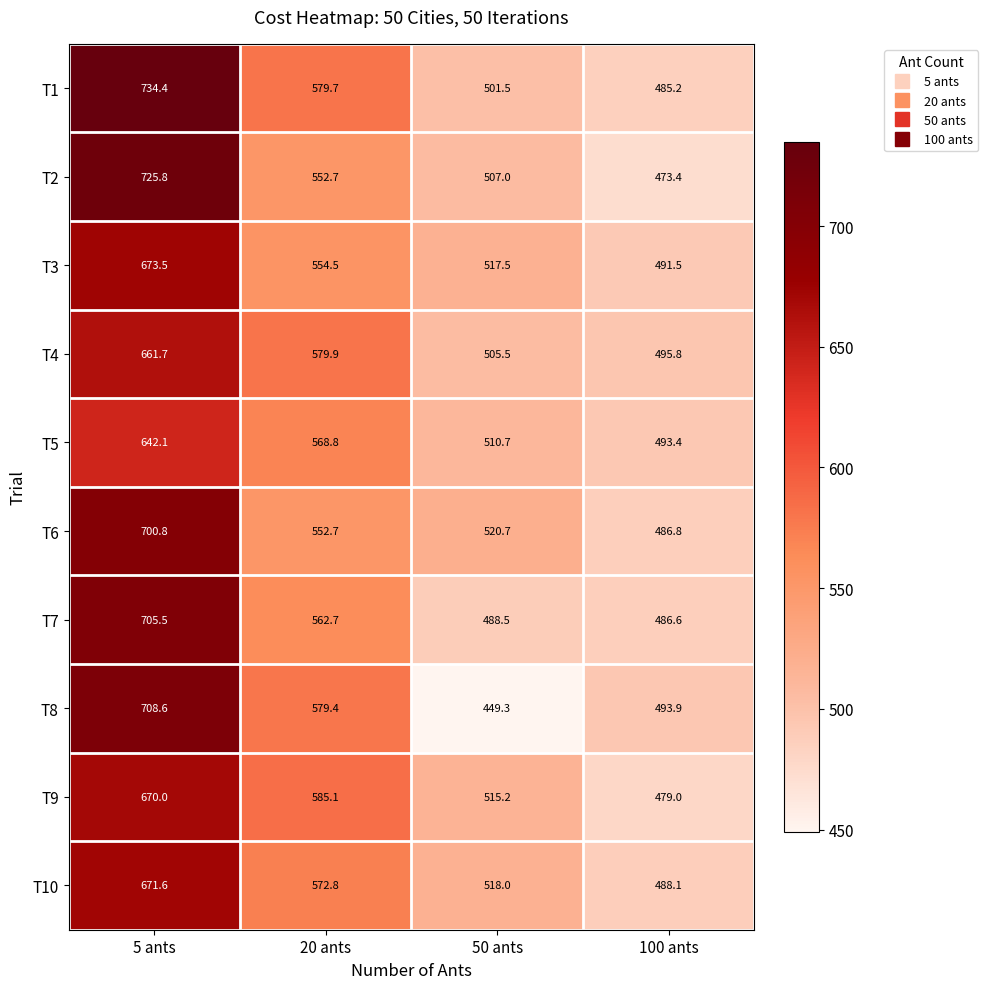

True or false: T7 has a value of 486.6 at 100 ants.

True